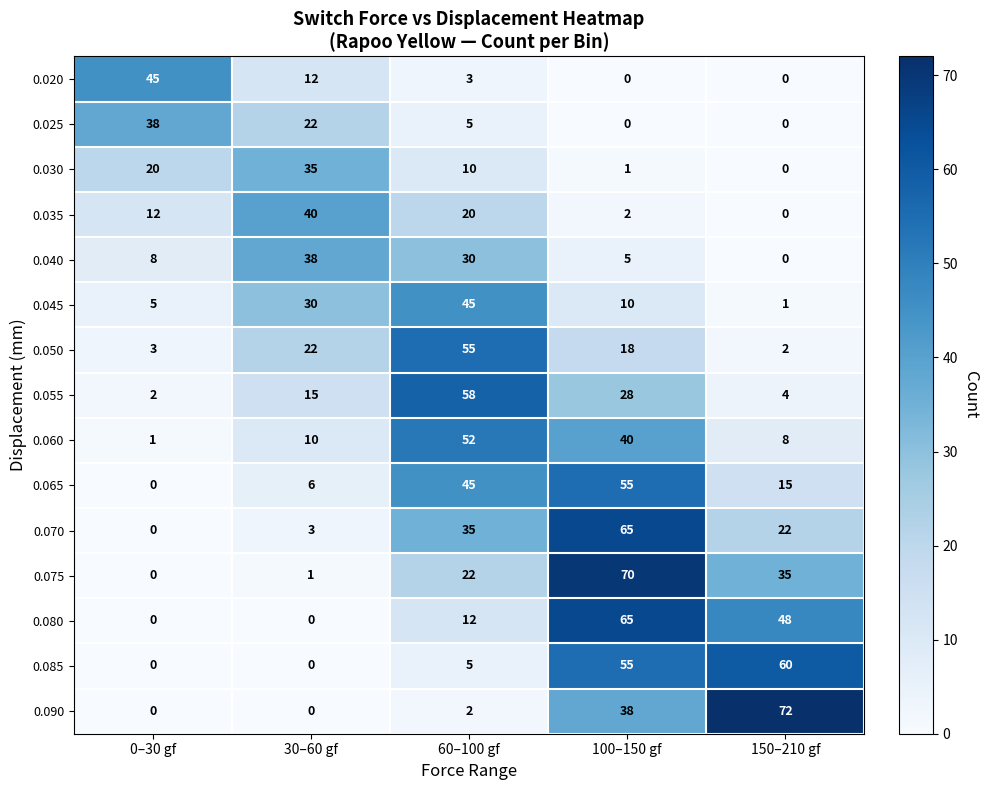

Which series has the largest range (max minus min)?

0.090